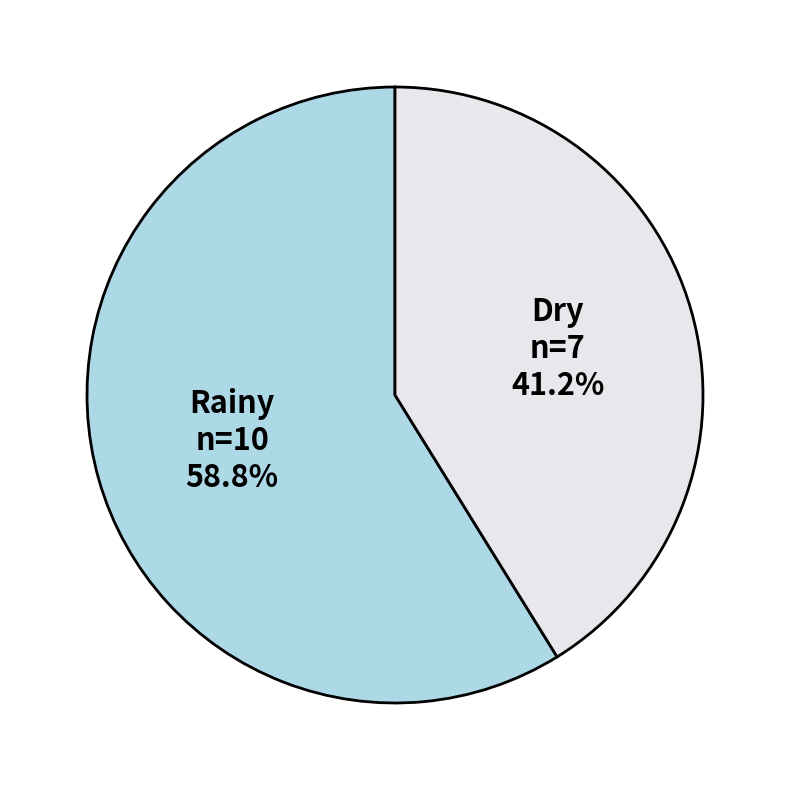

Does Dry account for over 50% of the chart?

No